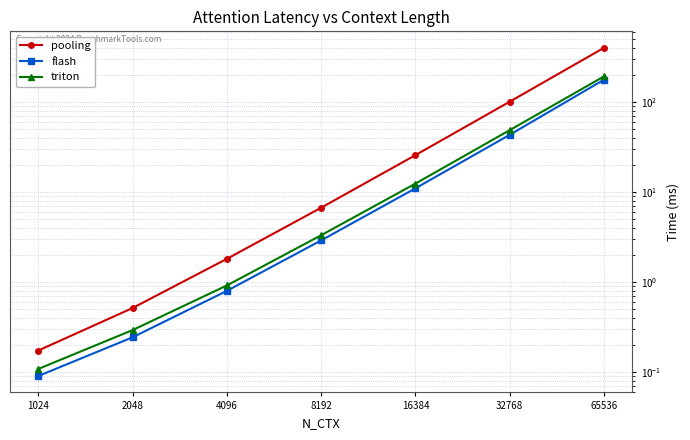

Reading left to right, what are all the values shown in this chart?

pooling: 0.2	0.5	1.8	6.7	25.8	101.3	402.6
flash: 0.1	0.2	0.8	2.9	11.0	43.4	178.0
triton: 0.1	0.3	0.9	3.3	12.4	48.8	193.6